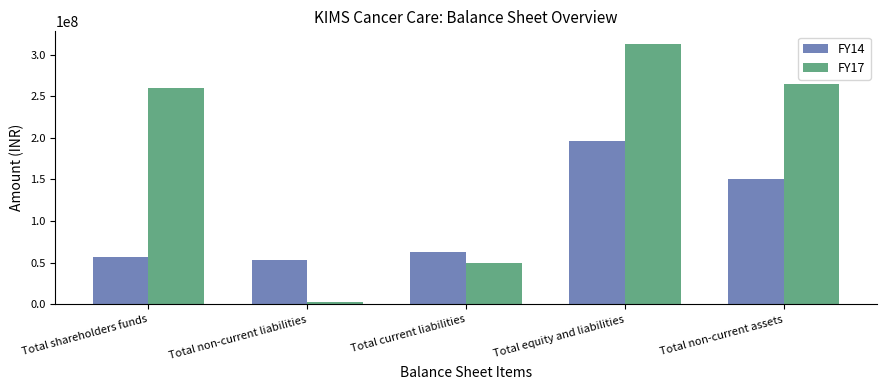

What is the sum of all FY17 values?

889341457